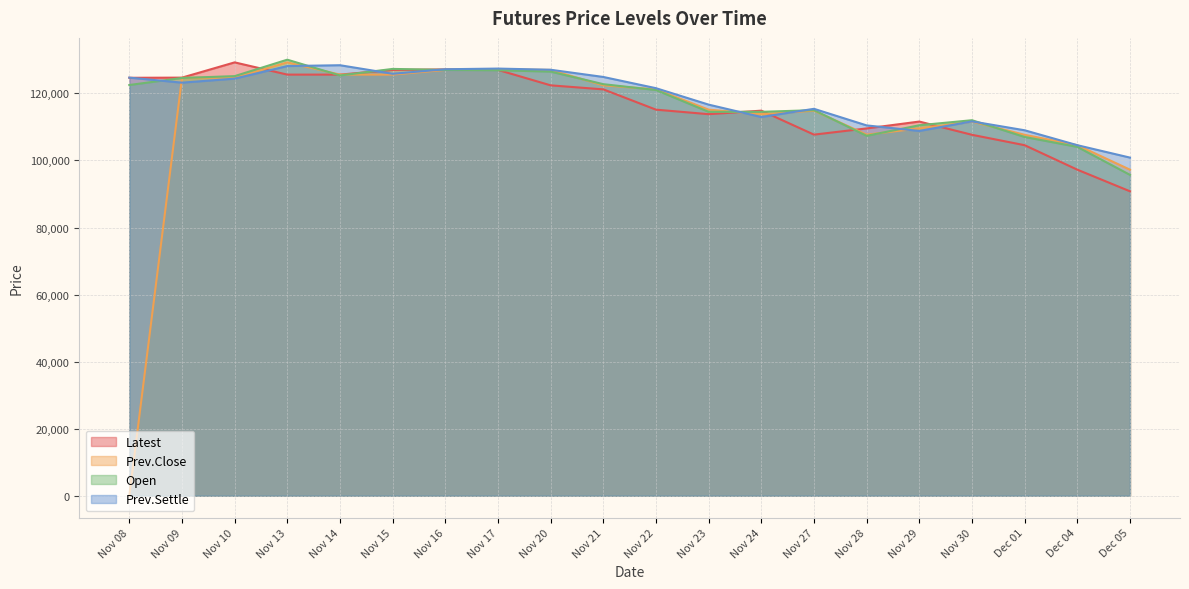

What is the label of the 18th point from the right?

Nov 10